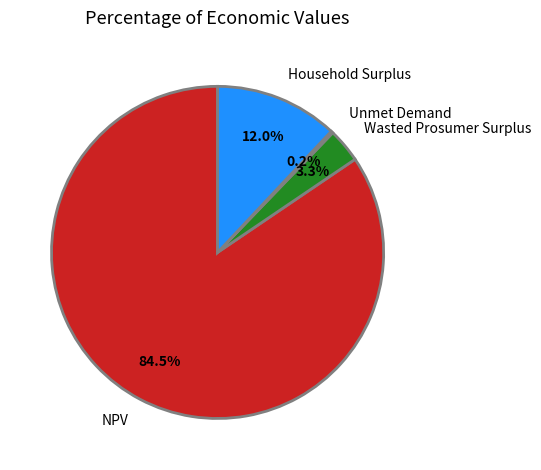

Approximately how many times larger is the value at Household Surplus compared to Wasted Prosumer Surplus?

3.6